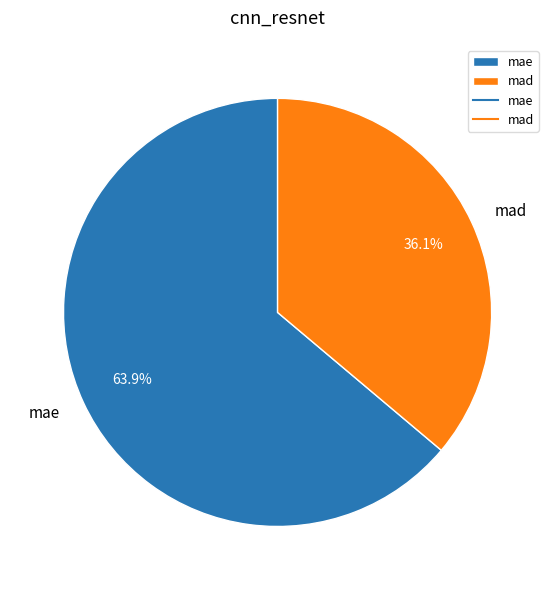

Is there any slice that represents more than half of the pie?

Yes